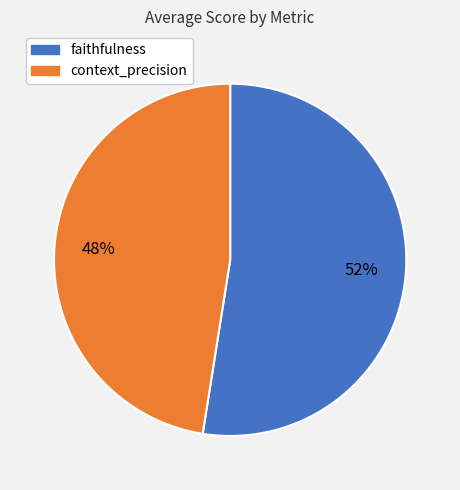

To the nearest percent, what is the combined percentage of context_precision and faithfulness?

100%